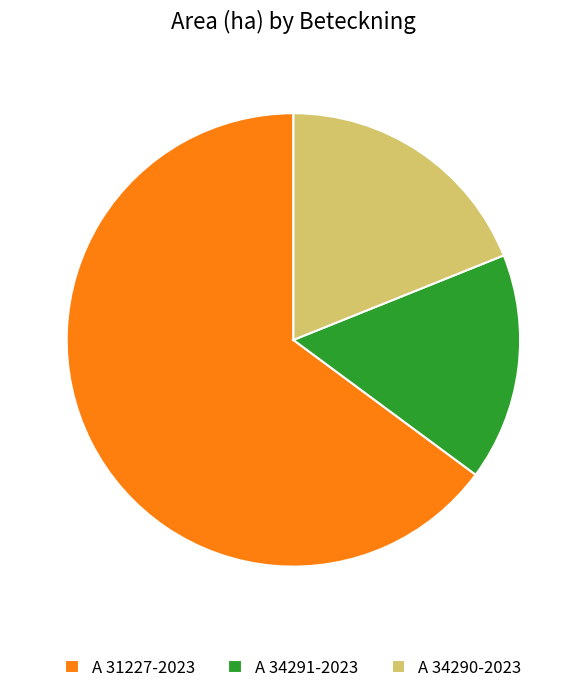

What is the smallest slice in the pie chart?

A 34291-2023